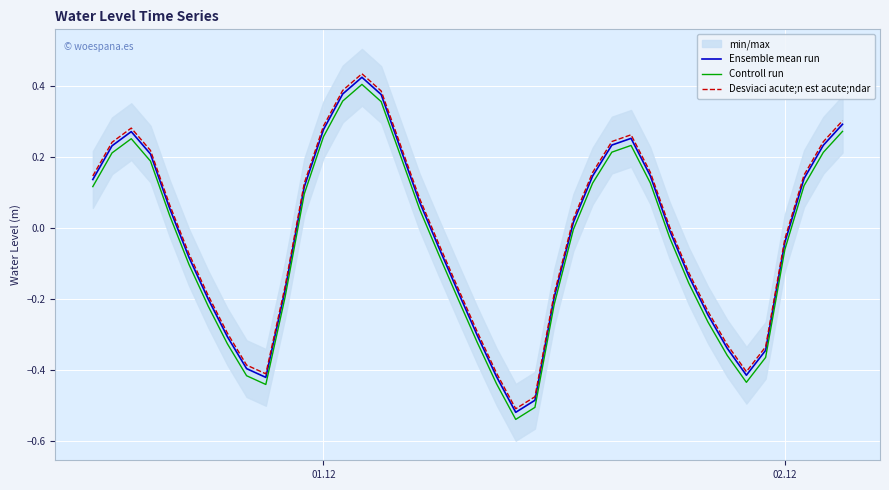

What is the lowest value of the Desviaci acute;n est acute;ndar series?

-0.5